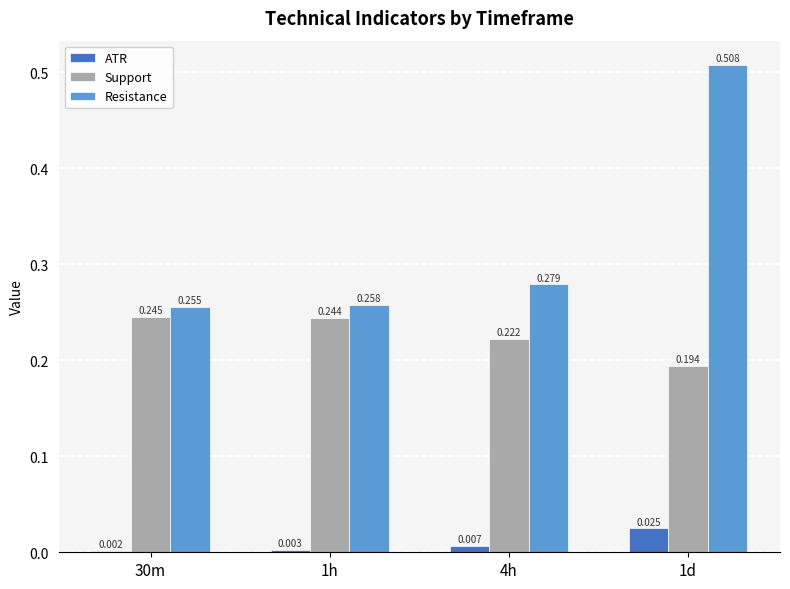

Rank the series by their average value, from lowest to highest.

ATR, Support, Resistance